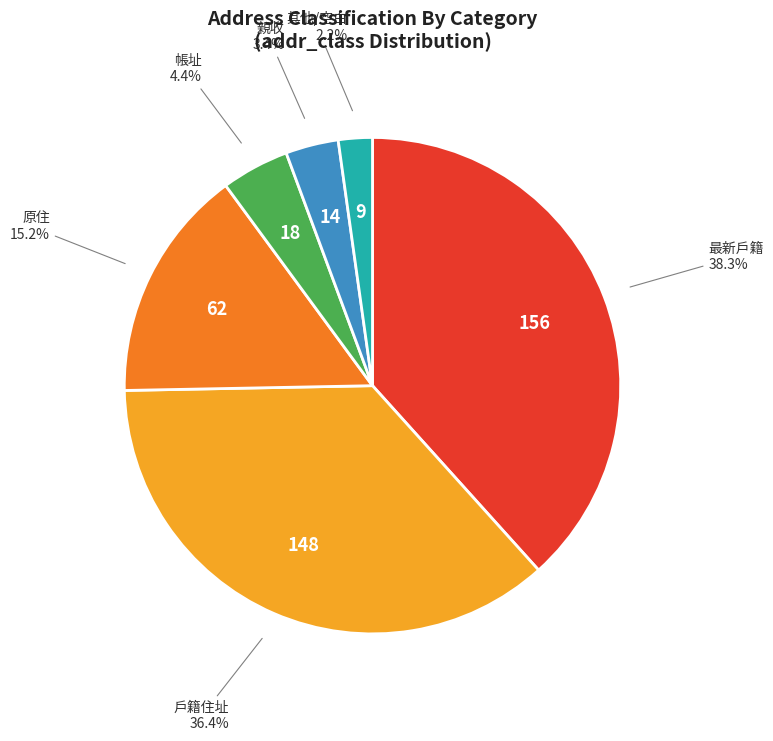

How many slices are in this pie chart?

6